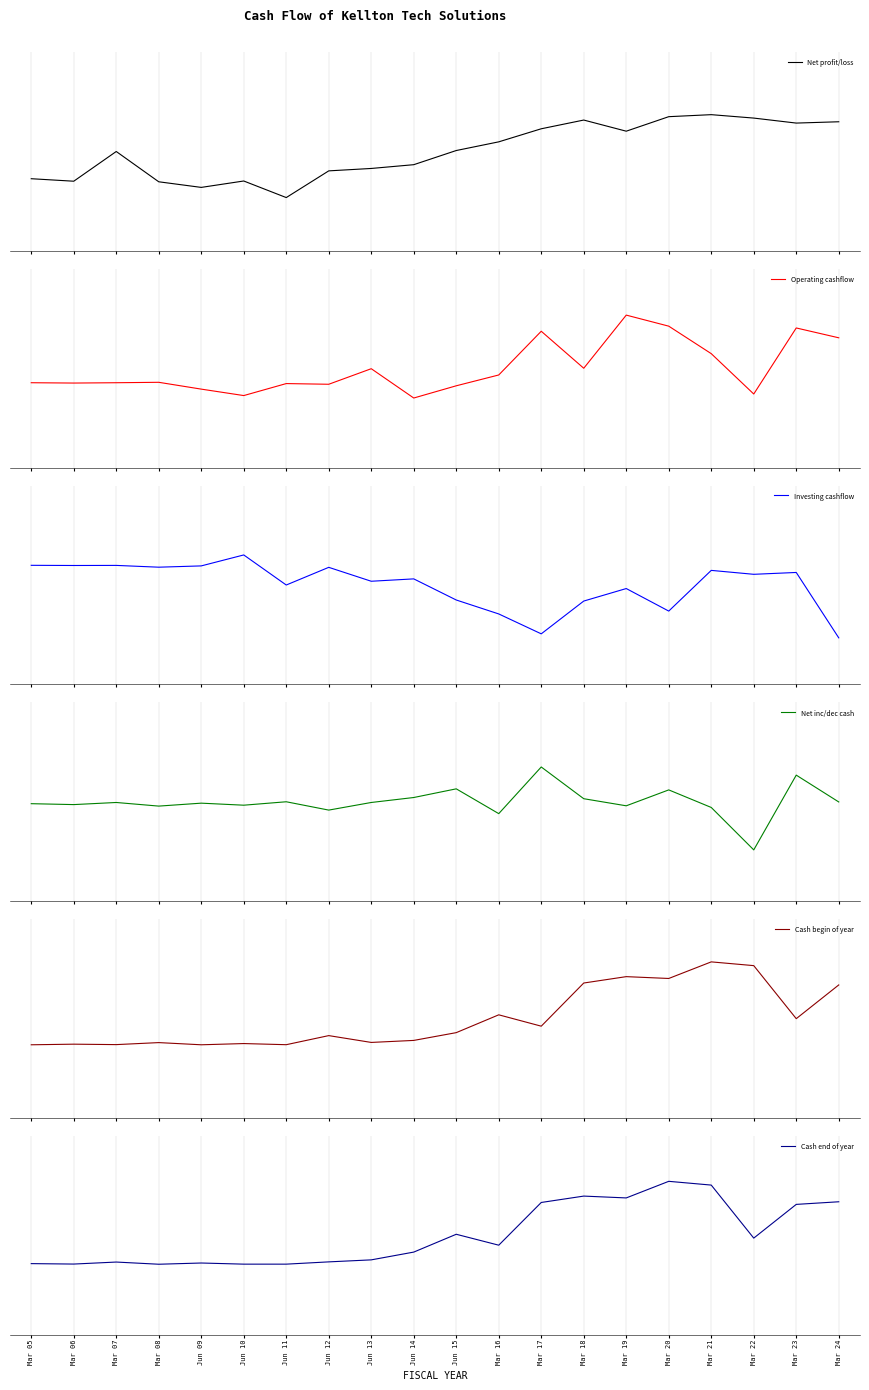

How many interior local peaks does the Net inc/dec cash series have?

7